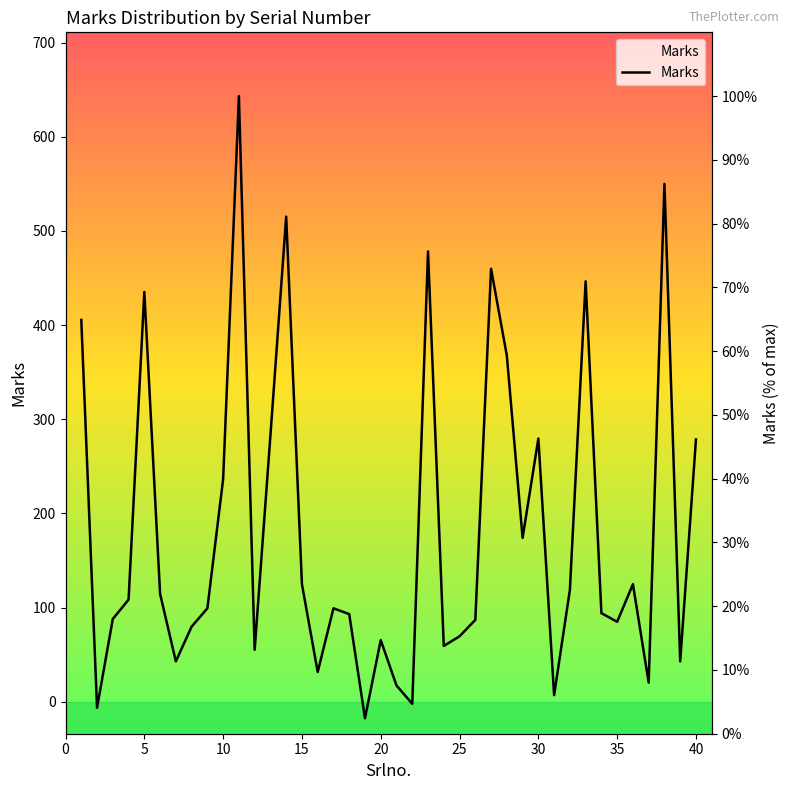

Reading right to left, list all the values displayed in this chart.

46.1	11.3	86.2	8.0	23.4	17.5	18.9	71.0	22.5	6.1	46.3	30.7	59.3	72.9	17.9	15.3	13.8	75.6	4.7	7.6	14.7	2.4	18.8	19.7	9.7	23.4	81.1	46.7	13.2	100.0	39.9	19.7	16.8	11.3	21.9	69.3	21.0	18.0	4.1	64.9